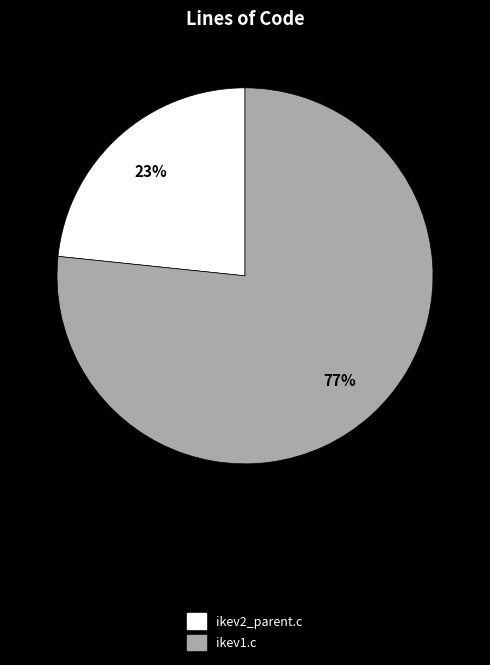

Which category has the smallest portion of the pie?

ikev2_parent.c